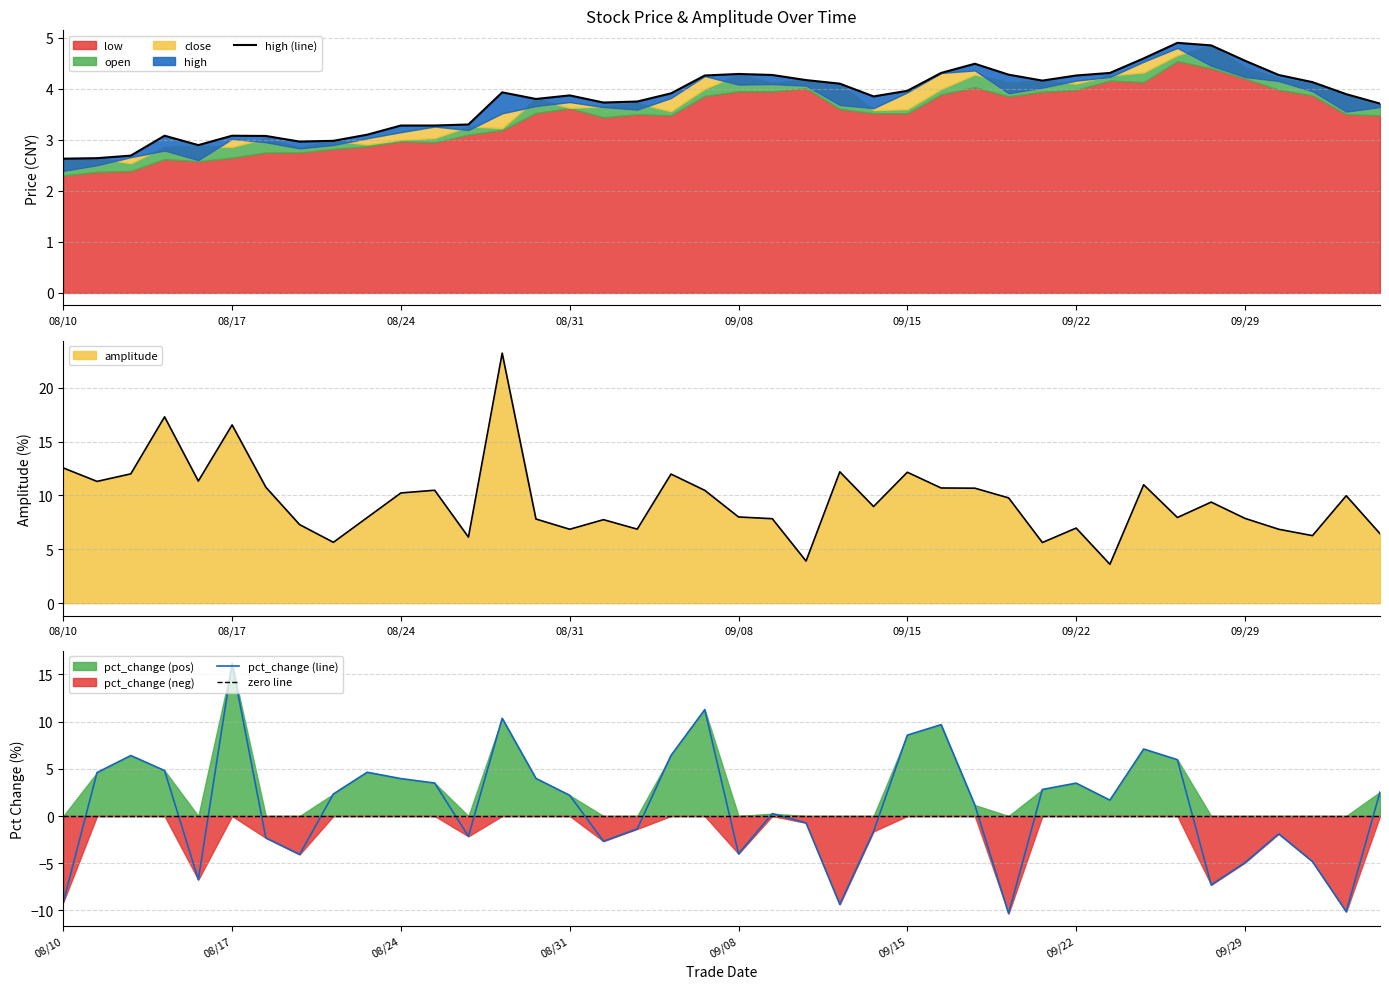

What is the difference between the highest and lowest values at 20211005?

3.9